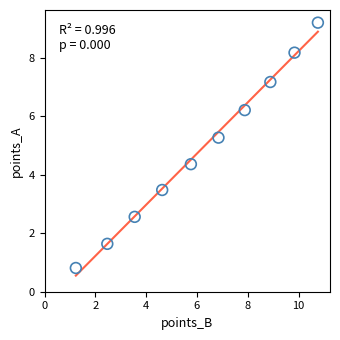

What is the range of X values (max minus min)?

9.5